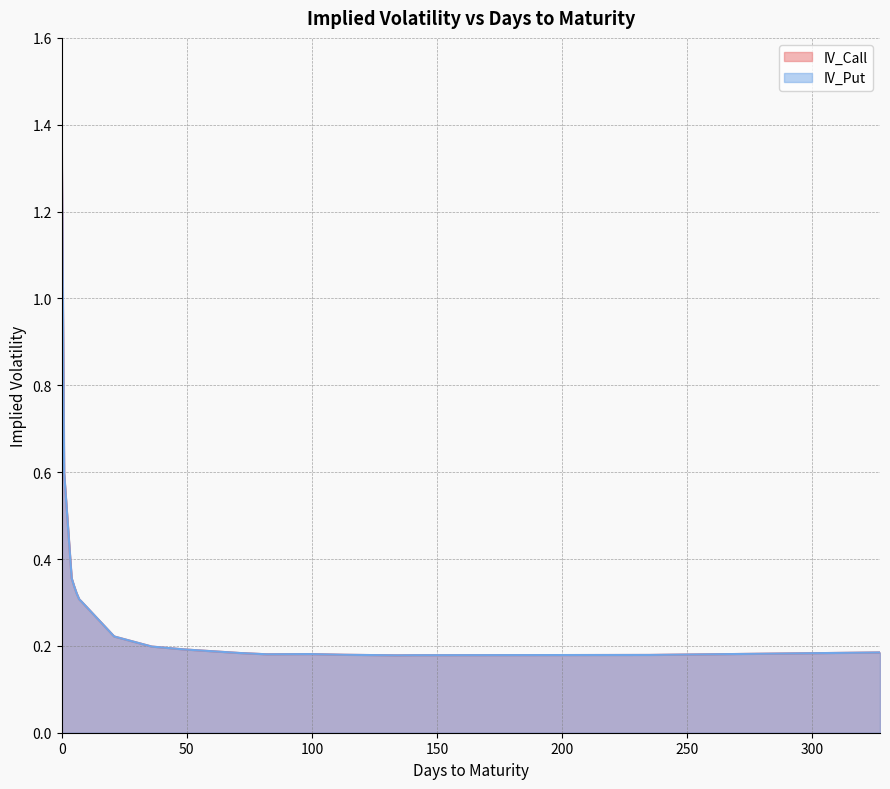

How many interior local valleys does the IV_Put series have?

2